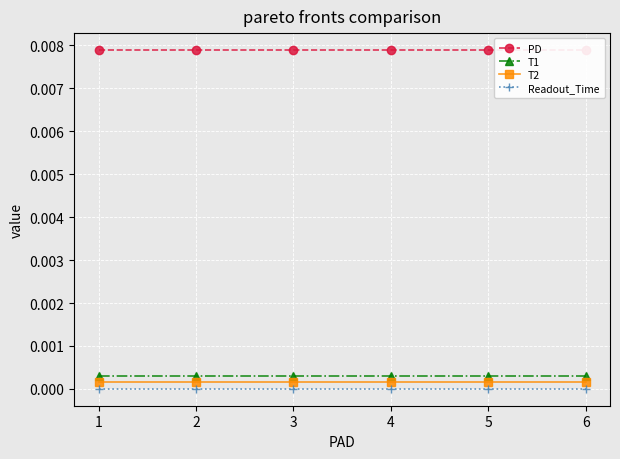

List the series in order of their peak value, highest first.

PD, T1, T2, Readout_Time